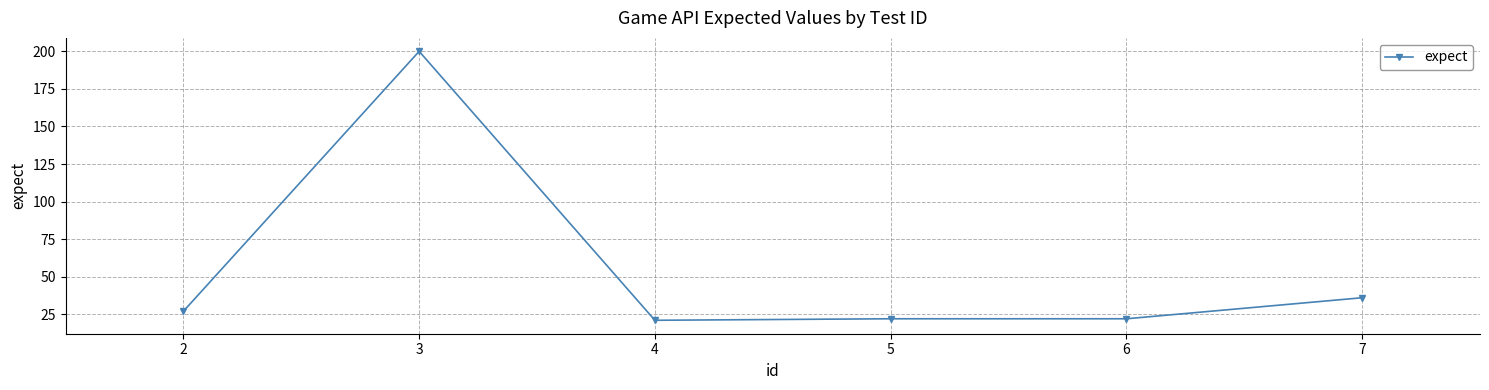

Does the chart display data point markers on the line(s)?

Yes